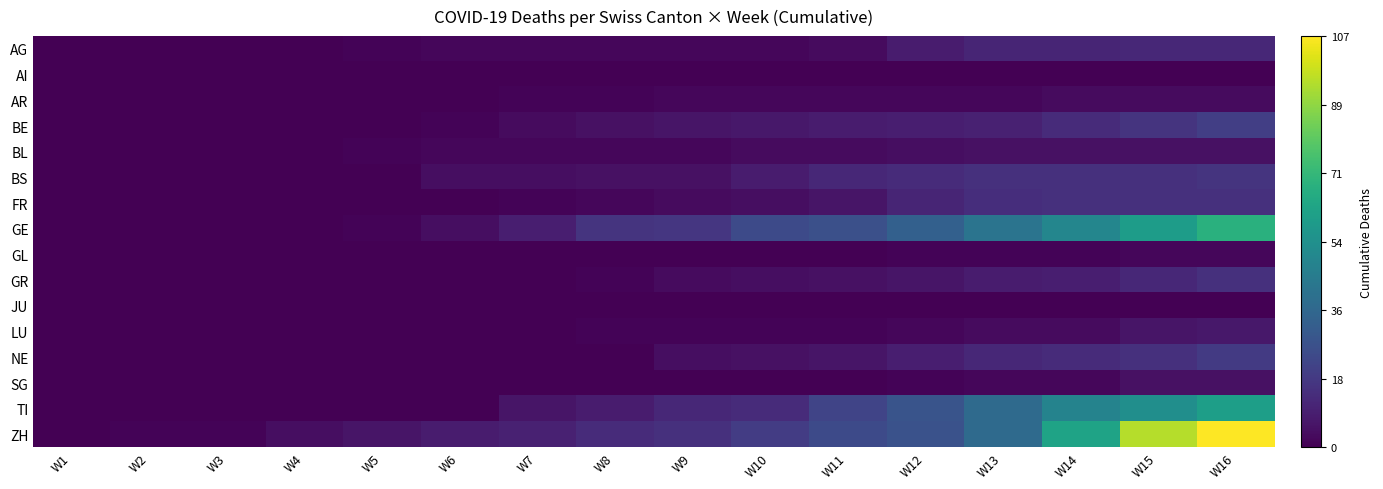

Which series changed the most between W8 and W12?

TI